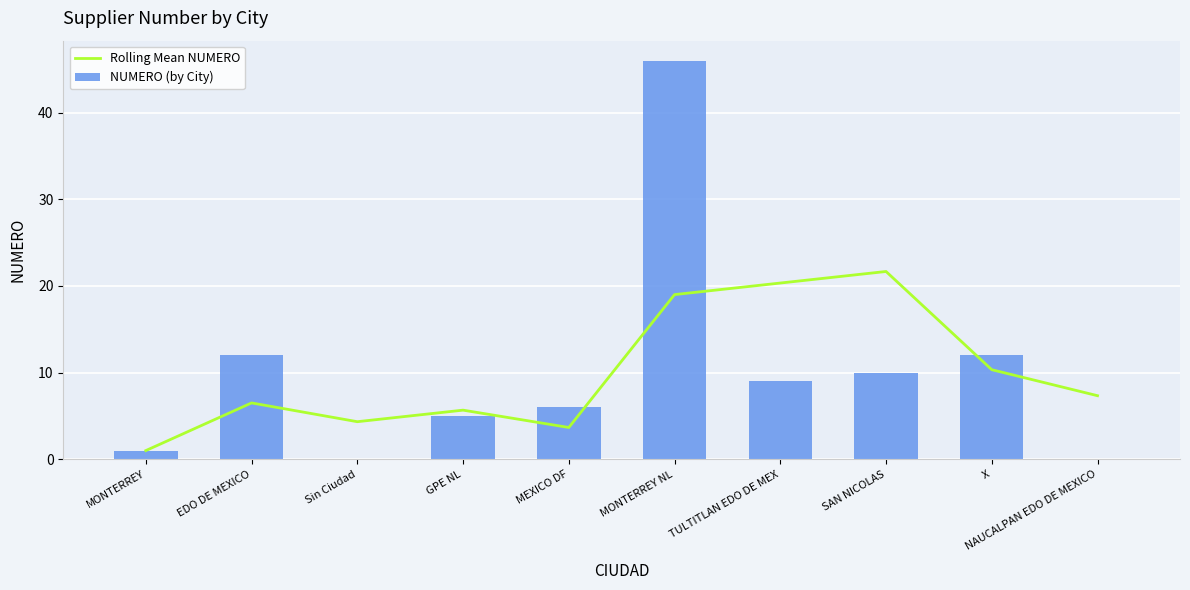

What are all the series names shown in the legend?

Rolling Mean NUMERO, NUMERO (by City)